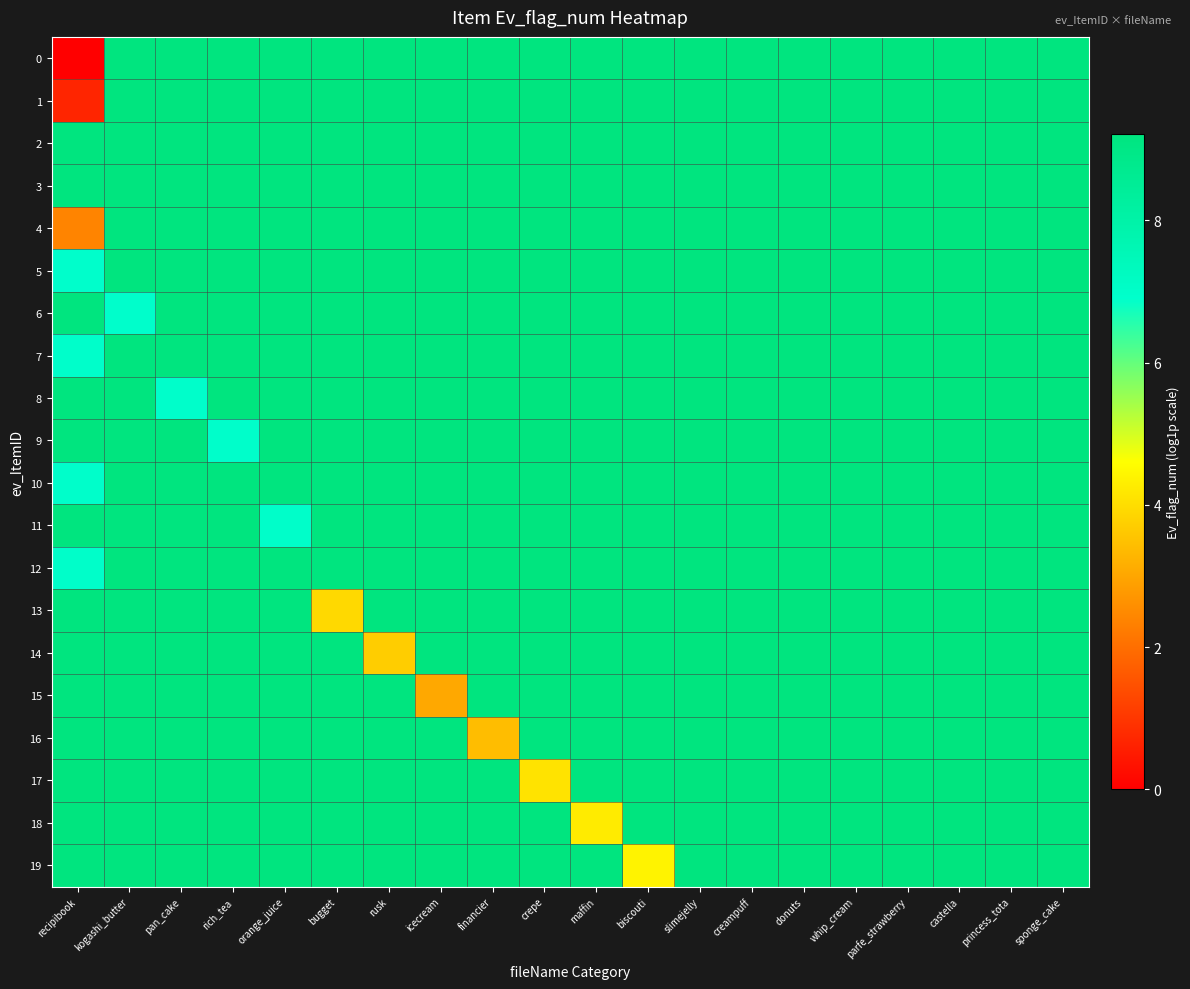

Reading left to right, transcribe all the data shown in this chart.

0: recipibook=0.0	kogashi_butter=9.2	pan_cake=9.2	rich_tea=9.2	orange_juice=9.2	bugget=9.2	rusk=9.2	icecream=9.2	financier=9.2	crepe=9.2	maffin=9.2	biscouti=9.2	slimejelly=9.2	creampuff=9.2	donuts=9.2	whip_cream=9.2	parfe_strawberry=9.2	castella=9.2	princess_tota=9.2	sponge_cake=9.2
1: recipibook=0.7	kogashi_butter=9.2	pan_cake=9.2	rich_tea=9.2	orange_juice=9.2	bugget=9.2	rusk=9.2	icecream=9.2	financier=9.2	crepe=9.2	maffin=9.2	biscouti=9.2	slimejelly=9.2	creampuff=9.2	donuts=9.2	whip_cream=9.2	parfe_strawberry=9.2	castella=9.2	princess_tota=9.2	sponge_cake=9.2
2: recipibook=9.2	kogashi_butter=9.2	pan_cake=9.2	rich_tea=9.2	orange_juice=9.2	bugget=9.2	rusk=9.2	icecream=9.2	financier=9.2	crepe=9.2	maffin=9.2	biscouti=9.2	slimejelly=9.2	creampuff=9.2	donuts=9.2	whip_cream=9.2	parfe_strawberry=9.2	castella=9.2	princess_tota=9.2	sponge_cake=9.2
3: recipibook=9.2	kogashi_butter=9.2	pan_cake=9.2	rich_tea=9.2	orange_juice=9.2	bugget=9.2	rusk=9.2	icecream=9.2	financier=9.2	crepe=9.2	maffin=9.2	biscouti=9.2	slimejelly=9.2	creampuff=9.2	donuts=9.2	whip_cream=9.2	parfe_strawberry=9.2	castella=9.2	princess_tota=9.2	sponge_cake=9.2
4: recipibook=2.4	kogashi_butter=9.2	pan_cake=9.2	rich_tea=9.2	orange_juice=9.2	bugget=9.2	rusk=9.2	icecream=9.2	financier=9.2	crepe=9.2	maffin=9.2	biscouti=9.2	slimejelly=9.2	creampuff=9.2	donuts=9.2	whip_cream=9.2	parfe_strawberry=9.2	castella=9.2	princess_tota=9.2	sponge_cake=9.2
5: recipibook=6.9	kogashi_butter=9.2	pan_cake=9.2	rich_tea=9.2	orange_juice=9.2	bugget=9.2	rusk=9.2	icecream=9.2	financier=9.2	crepe=9.2	maffin=9.2	biscouti=9.2	slimejelly=9.2	creampuff=9.2	donuts=9.2	whip_cream=9.2	parfe_strawberry=9.2	castella=9.2	princess_tota=9.2	sponge_cake=9.2
6: recipibook=9.2	kogashi_butter=6.9	pan_cake=9.2	rich_tea=9.2	orange_juice=9.2	bugget=9.2	rusk=9.2	icecream=9.2	financier=9.2	crepe=9.2	maffin=9.2	biscouti=9.2	slimejelly=9.2	creampuff=9.2	donuts=9.2	whip_cream=9.2	parfe_strawberry=9.2	castella=9.2	princess_tota=9.2	sponge_cake=9.2
7: recipibook=6.9	kogashi_butter=9.2	pan_cake=9.2	rich_tea=9.2	orange_juice=9.2	bugget=9.2	rusk=9.2	icecream=9.2	financier=9.2	crepe=9.2	maffin=9.2	biscouti=9.2	slimejelly=9.2	creampuff=9.2	donuts=9.2	whip_cream=9.2	parfe_strawberry=9.2	castella=9.2	princess_tota=9.2	sponge_cake=9.2
8: recipibook=9.2	kogashi_butter=9.2	pan_cake=6.9	rich_tea=9.2	orange_juice=9.2	bugget=9.2	rusk=9.2	icecream=9.2	financier=9.2	crepe=9.2	maffin=9.2	biscouti=9.2	slimejelly=9.2	creampuff=9.2	donuts=9.2	whip_cream=9.2	parfe_strawberry=9.2	castella=9.2	princess_tota=9.2	sponge_cake=9.2
9: recipibook=9.2	kogashi_butter=9.2	pan_cake=9.2	rich_tea=6.9	orange_juice=9.2	bugget=9.2	rusk=9.2	icecream=9.2	financier=9.2	crepe=9.2	maffin=9.2	biscouti=9.2	slimejelly=9.2	creampuff=9.2	donuts=9.2	whip_cream=9.2	parfe_strawberry=9.2	castella=9.2	princess_tota=9.2	sponge_cake=9.2
10: recipibook=7.0	kogashi_butter=9.2	pan_cake=9.2	rich_tea=9.2	orange_juice=9.2	bugget=9.2	rusk=9.2	icecream=9.2	financier=9.2	crepe=9.2	maffin=9.2	biscouti=9.2	slimejelly=9.2	creampuff=9.2	donuts=9.2	whip_cream=9.2	parfe_strawberry=9.2	castella=9.2	princess_tota=9.2	sponge_cake=9.2
11: recipibook=9.2	kogashi_butter=9.2	pan_cake=9.2	rich_tea=9.2	orange_juice=7.0	bugget=9.2	rusk=9.2	icecream=9.2	financier=9.2	crepe=9.2	maffin=9.2	biscouti=9.2	slimejelly=9.2	creampuff=9.2	donuts=9.2	whip_cream=9.2	parfe_strawberry=9.2	castella=9.2	princess_tota=9.2	sponge_cake=9.2
12: recipibook=7.0	kogashi_butter=9.2	pan_cake=9.2	rich_tea=9.2	orange_juice=9.2	bugget=9.2	rusk=9.2	icecream=9.2	financier=9.2	crepe=9.2	maffin=9.2	biscouti=9.2	slimejelly=9.2	creampuff=9.2	donuts=9.2	whip_cream=9.2	parfe_strawberry=9.2	castella=9.2	princess_tota=9.2	sponge_cake=9.2
13: recipibook=9.2	kogashi_butter=9.2	pan_cake=9.2	rich_tea=9.2	orange_juice=9.2	bugget=3.9	rusk=9.2	icecream=9.2	financier=9.2	crepe=9.2	maffin=9.2	biscouti=9.2	slimejelly=9.2	creampuff=9.2	donuts=9.2	whip_cream=9.2	parfe_strawberry=9.2	castella=9.2	princess_tota=9.2	sponge_cake=9.2
14: recipibook=9.2	kogashi_butter=9.2	pan_cake=9.2	rich_tea=9.2	orange_juice=9.2	bugget=9.2	rusk=3.7	icecream=9.2	financier=9.2	crepe=9.2	maffin=9.2	biscouti=9.2	slimejelly=9.2	creampuff=9.2	donuts=9.2	whip_cream=9.2	parfe_strawberry=9.2	castella=9.2	princess_tota=9.2	sponge_cake=9.2
15: recipibook=9.2	kogashi_butter=9.2	pan_cake=9.2	rich_tea=9.2	orange_juice=9.2	bugget=9.2	rusk=9.2	icecream=3.0	financier=9.2	crepe=9.2	maffin=9.2	biscouti=9.2	slimejelly=9.2	creampuff=9.2	donuts=9.2	whip_cream=9.2	parfe_strawberry=9.2	castella=9.2	princess_tota=9.2	sponge_cake=9.2
16: recipibook=9.2	kogashi_butter=9.2	pan_cake=9.2	rich_tea=9.2	orange_juice=9.2	bugget=9.2	rusk=9.2	icecream=9.2	financier=3.4	crepe=9.2	maffin=9.2	biscouti=9.2	slimejelly=9.2	creampuff=9.2	donuts=9.2	whip_cream=9.2	parfe_strawberry=9.2	castella=9.2	princess_tota=9.2	sponge_cake=9.2
17: recipibook=9.2	kogashi_butter=9.2	pan_cake=9.2	rich_tea=9.2	orange_juice=9.2	bugget=9.2	rusk=9.2	icecream=9.2	financier=9.2	crepe=4.1	maffin=9.2	biscouti=9.2	slimejelly=9.2	creampuff=9.2	donuts=9.2	whip_cream=9.2	parfe_strawberry=9.2	castella=9.2	princess_tota=9.2	sponge_cake=9.2
18: recipibook=9.2	kogashi_butter=9.2	pan_cake=9.2	rich_tea=9.2	orange_juice=9.2	bugget=9.2	rusk=9.2	icecream=9.2	financier=9.2	crepe=9.2	maffin=4.3	biscouti=9.2	slimejelly=9.2	creampuff=9.2	donuts=9.2	whip_cream=9.2	parfe_strawberry=9.2	castella=9.2	princess_tota=9.2	sponge_cake=9.2
19: recipibook=9.2	kogashi_butter=9.2	pan_cake=9.2	rich_tea=9.2	orange_juice=9.2	bugget=9.2	rusk=9.2	icecream=9.2	financier=9.2	crepe=9.2	maffin=9.2	biscouti=4.4	slimejelly=9.2	creampuff=9.2	donuts=9.2	whip_cream=9.2	parfe_strawberry=9.2	castella=9.2	princess_tota=9.2	sponge_cake=9.2